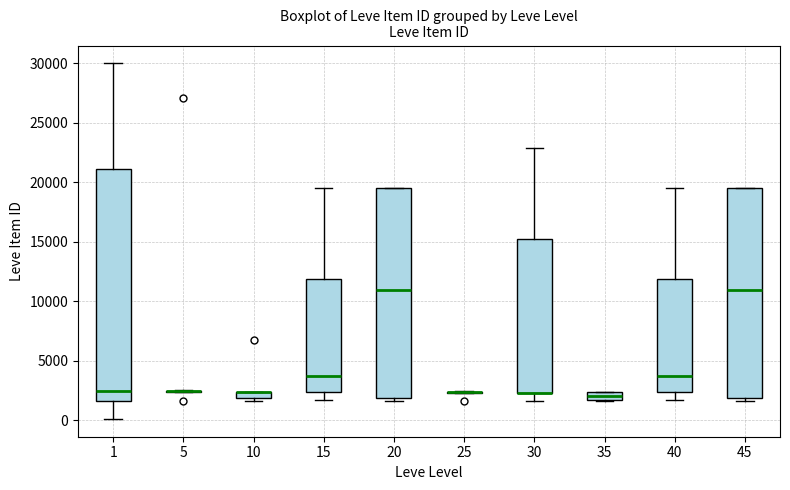

Which box is the tallest, from its lower edge to its upper edge?

1